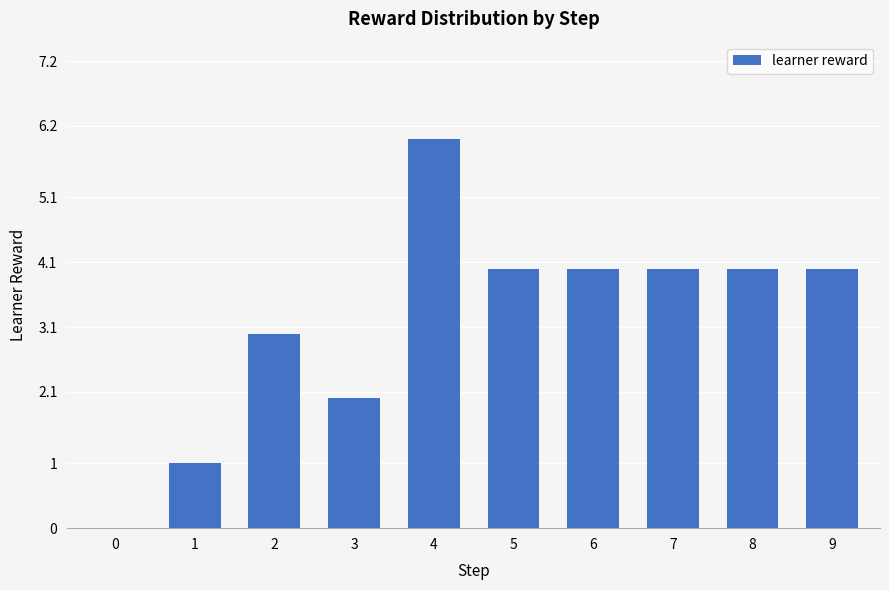

What value does the data have at 7?

4